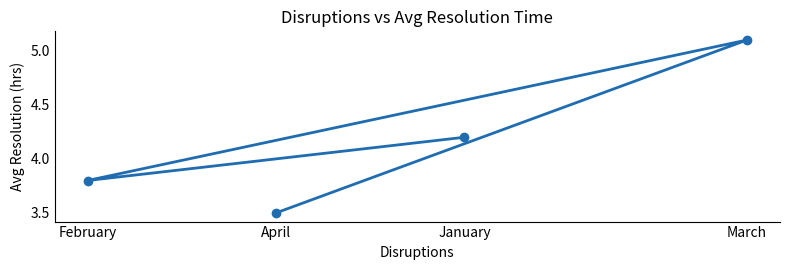

Rank the categories by value from highest to lowest.

March, January, February, April